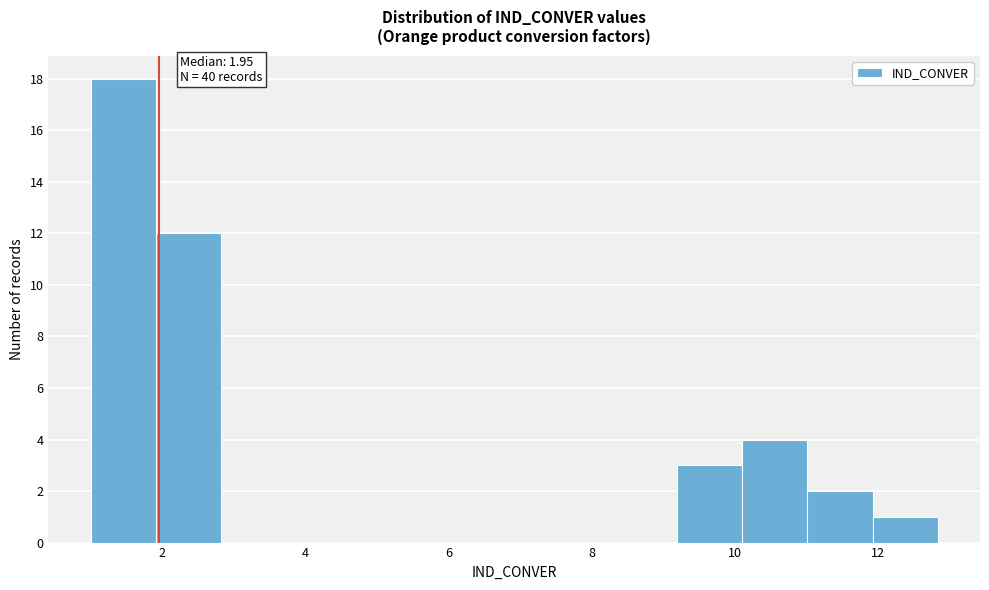

Which range on the x-axis has the tallest bar?

1.0 to 2.0